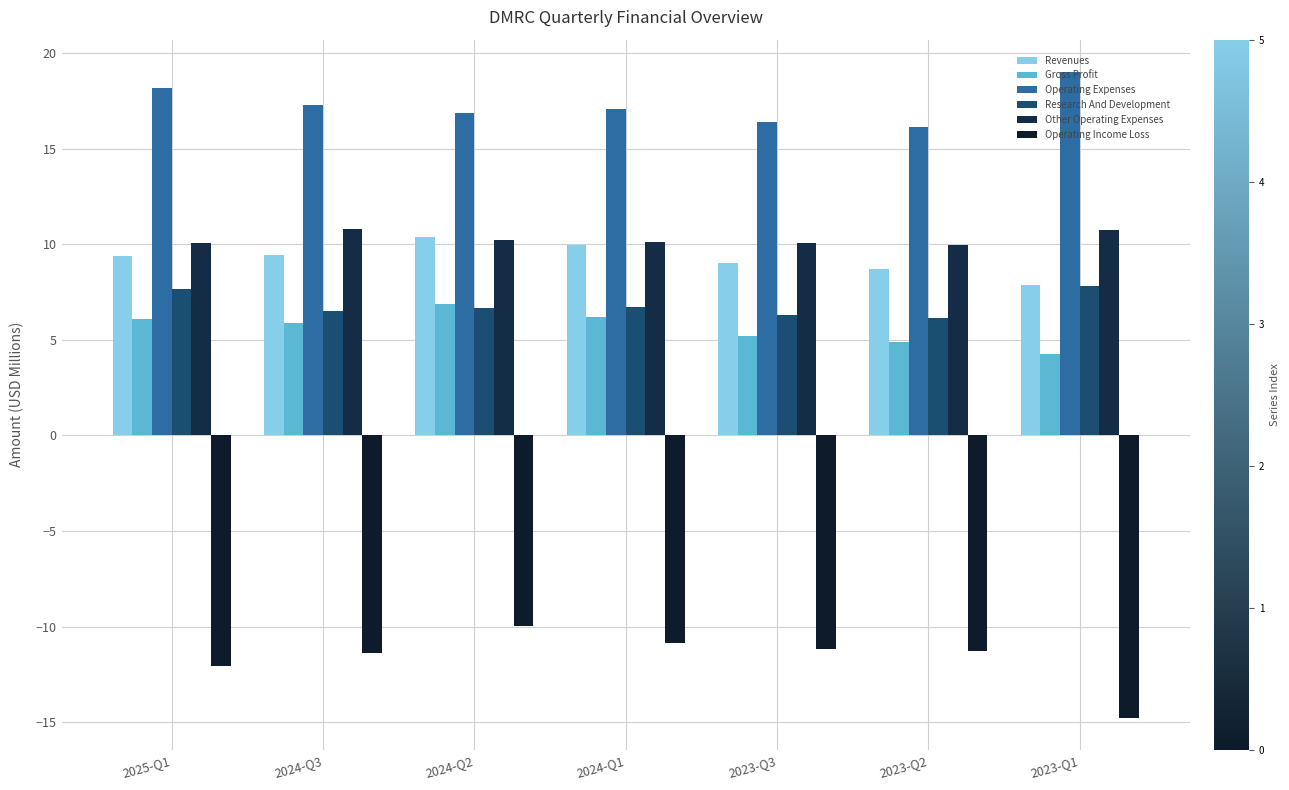

Which has a higher value, 2025-Q1 or 2024-Q2?

2024-Q2